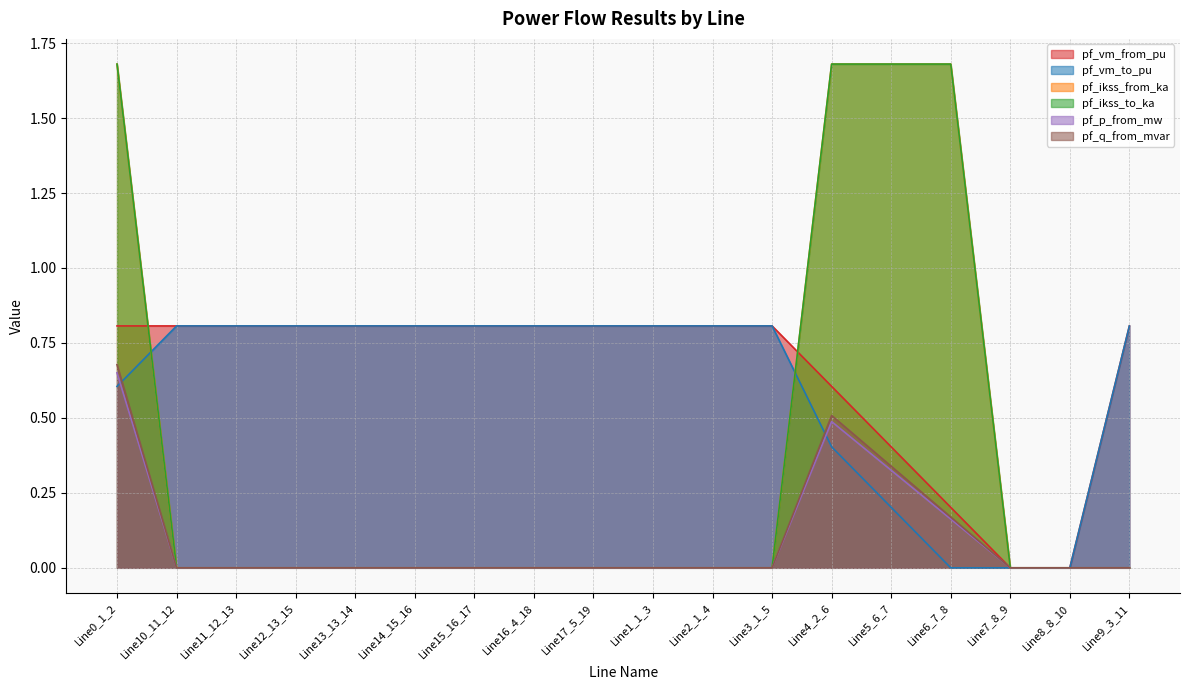

Where is the first local maximum for pf_p_from_mw?

Line4_2_6